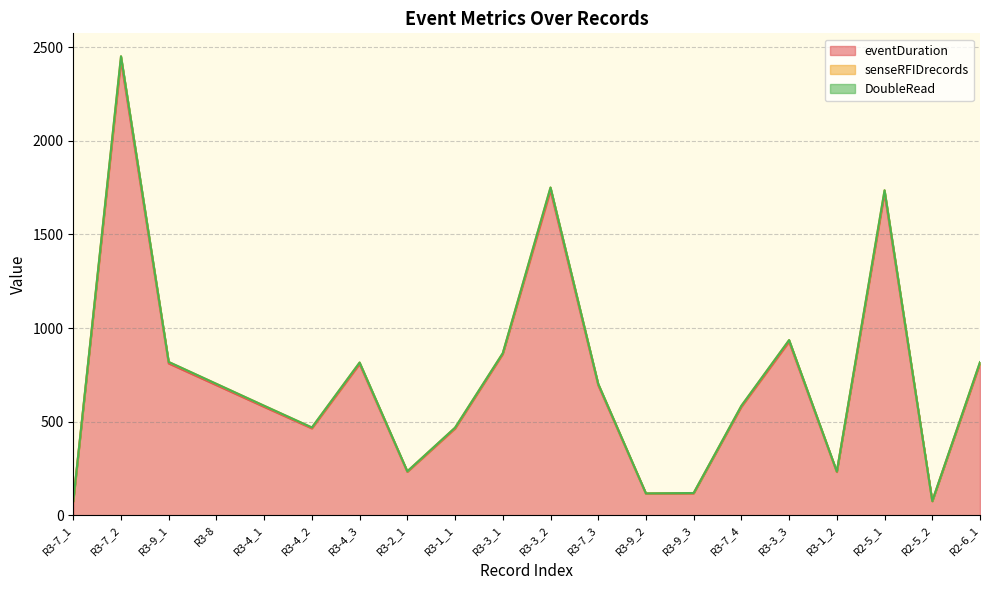

Is it true that eventDuration equals 75 at R3-7_1?

True